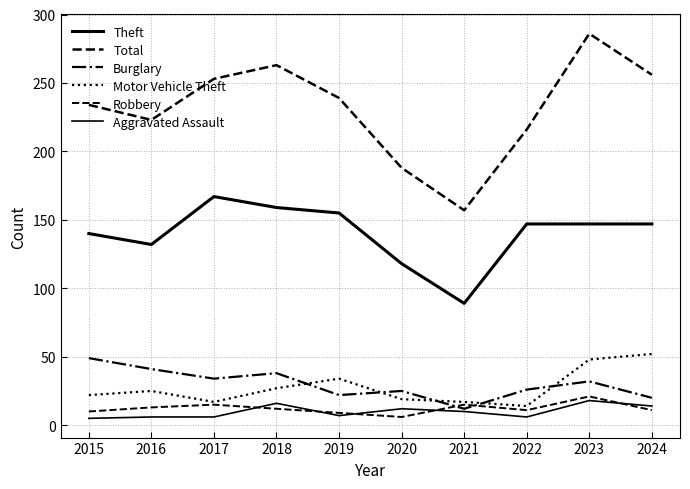

How many lines are shown in the chart?

6